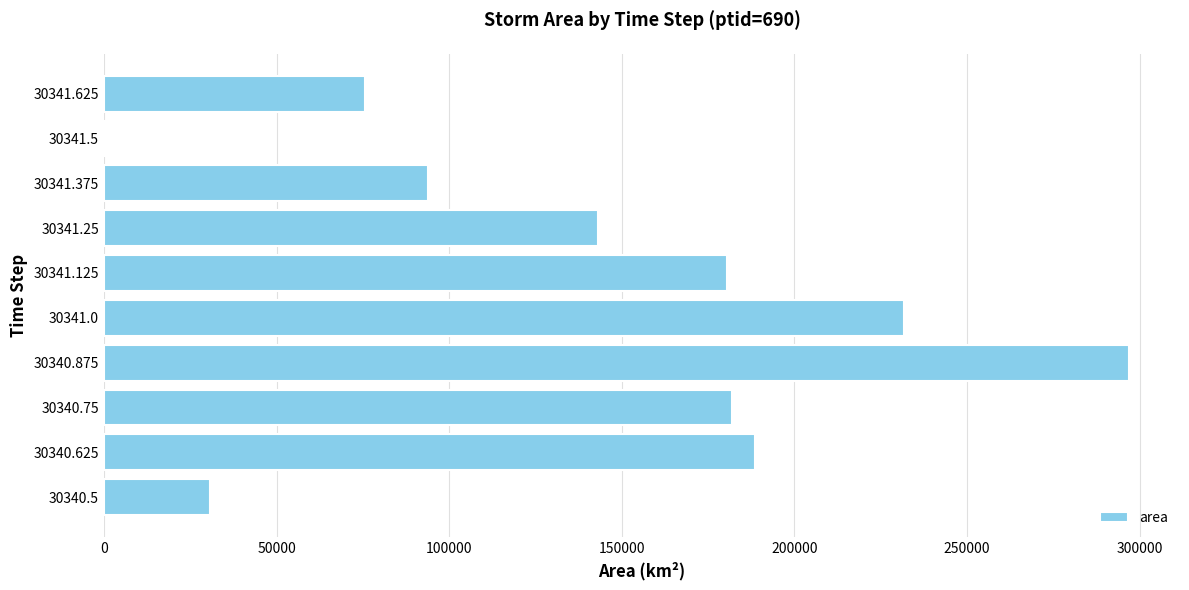

Reading bottom to top, transcribe all the data shown in this chart.

30340.5=30625	30340.625=188750	30340.75=181875	30340.875=296875	30341.0=231875	30341.125=180625	30341.25=143125	30341.375=93750	30341.5=625	30341.625=75625